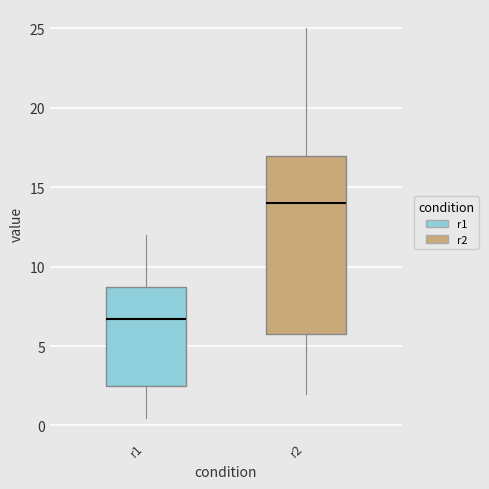

Which box's median line is the lowest?

r1